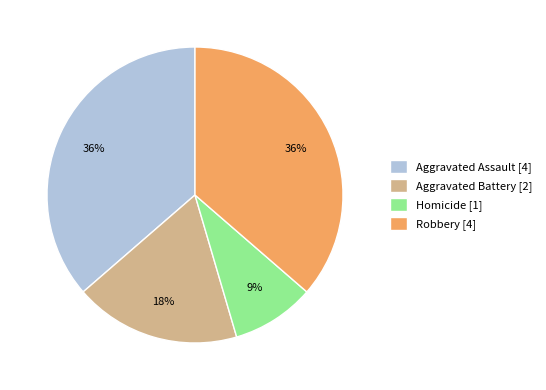

To the nearest percent, what is the difference between the Homicide [1] and Aggravated Battery [2] slice percentages?

9%